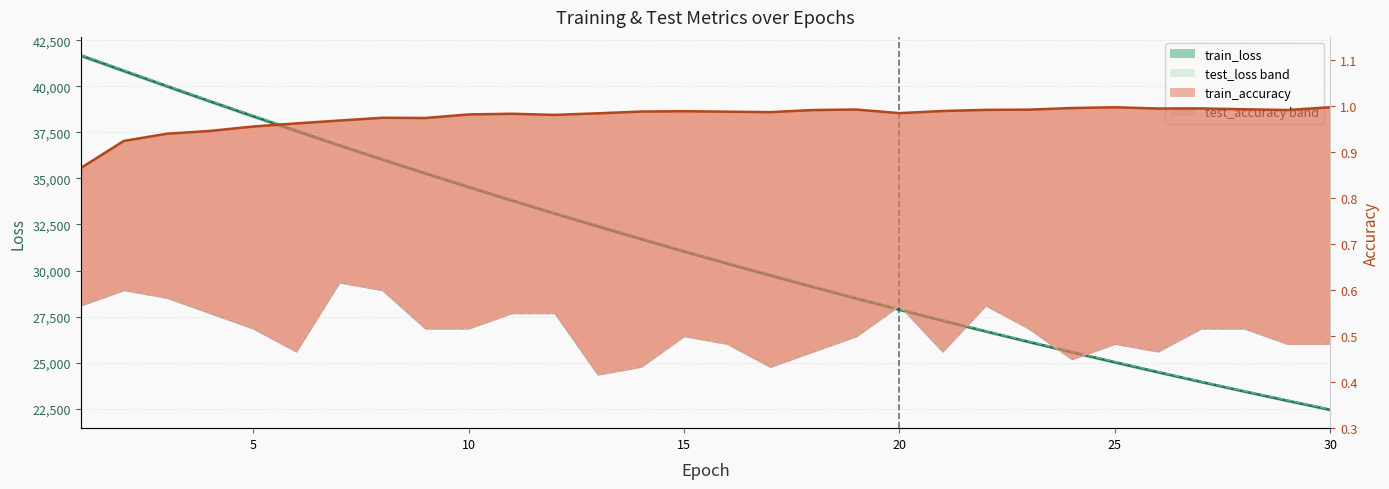

At how many categories does at least one series exceed 29919?

16